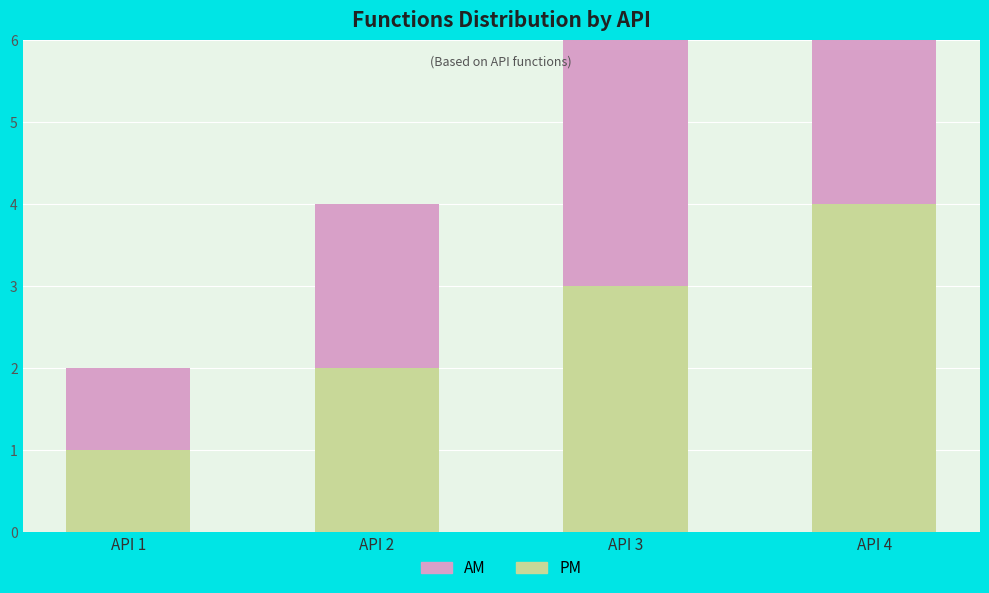

What is the value of the PM bar at the 4th from the left?

4